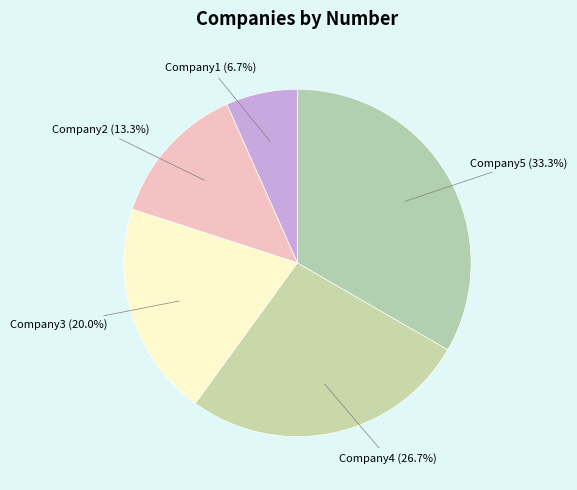

The Company3 slice represents 20% of the pie. True or false?

True